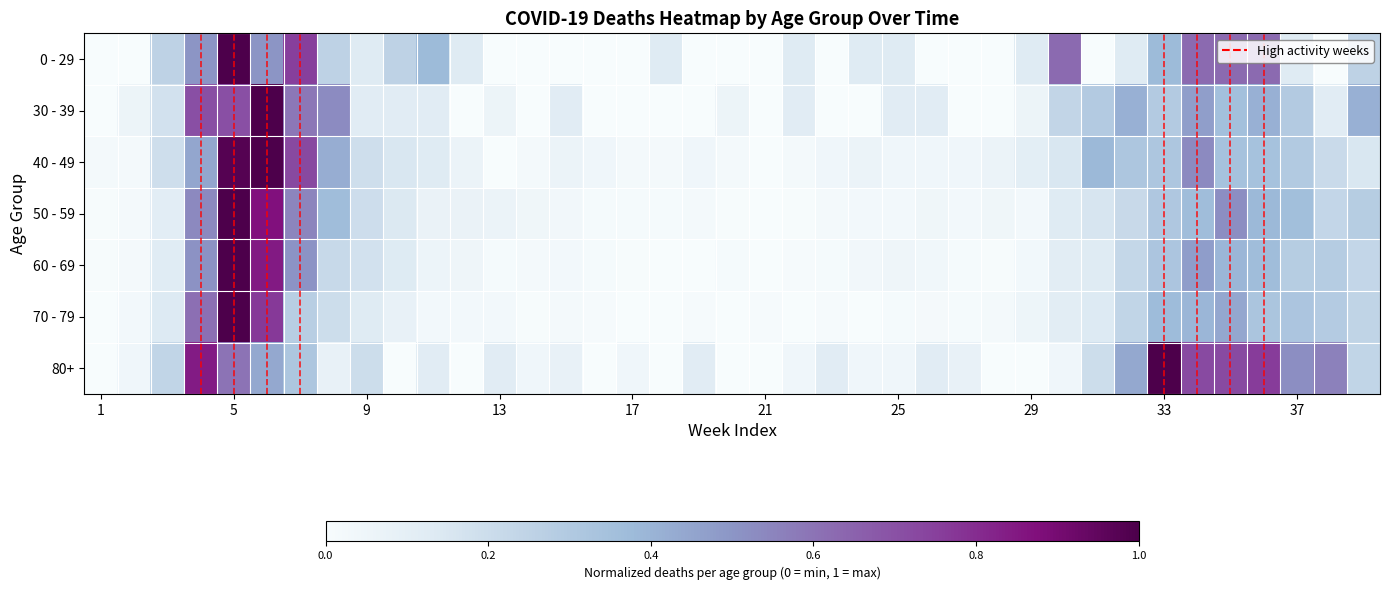

At how many categories does at least one series exceed 0?

39